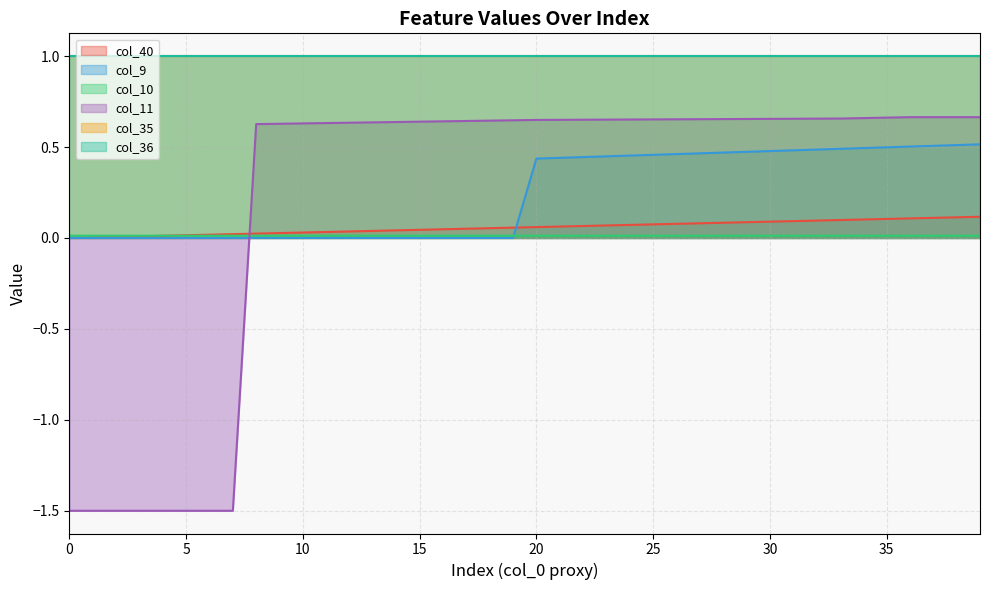

Does the chart have visible grid lines?

Yes